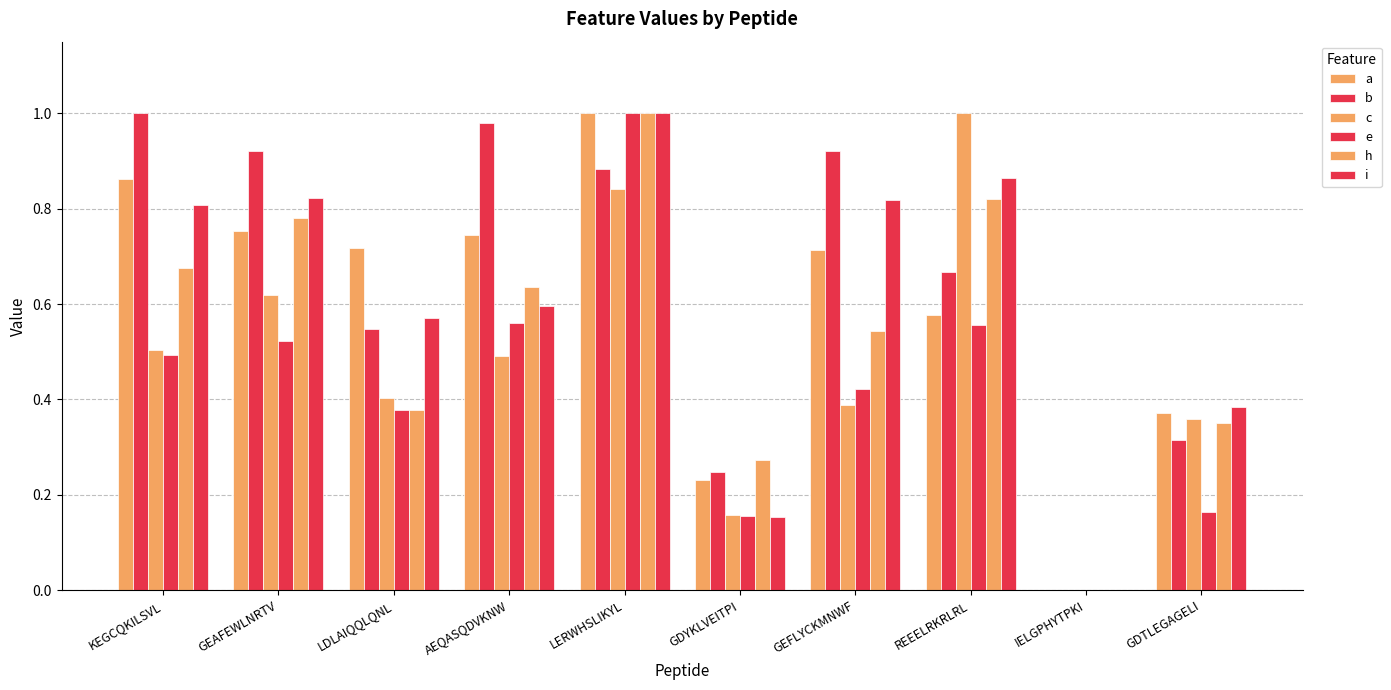

How many distinct data groups are displayed?

6